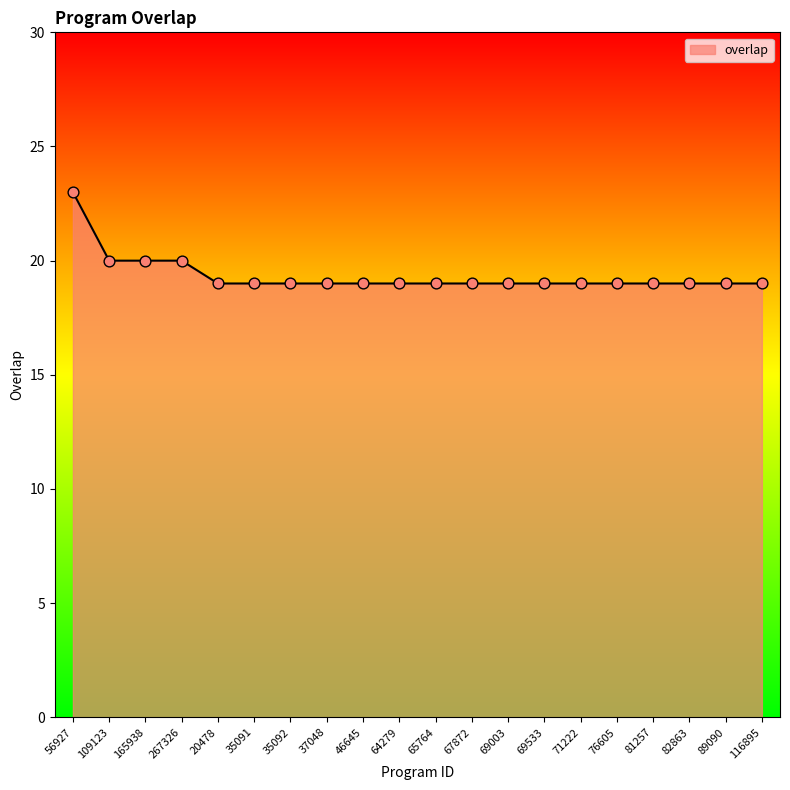

What is the change in value from 267326 to 69533?

-1